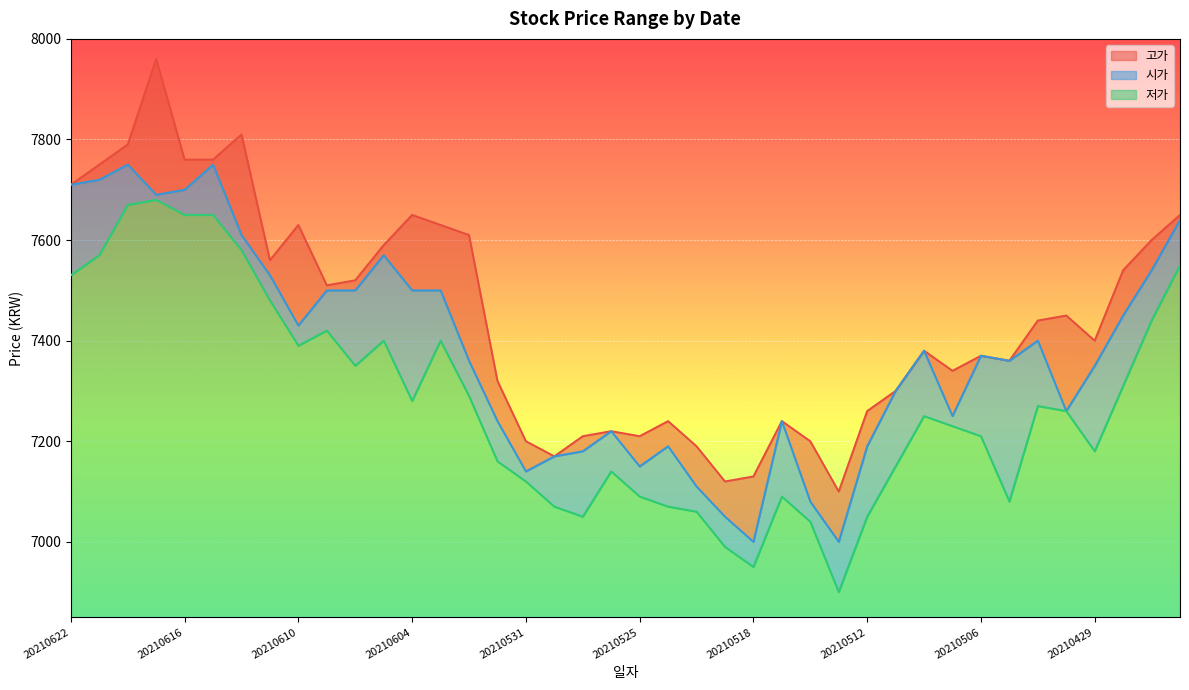

True or false: 고가 has more than 1 interior local peaks.

True